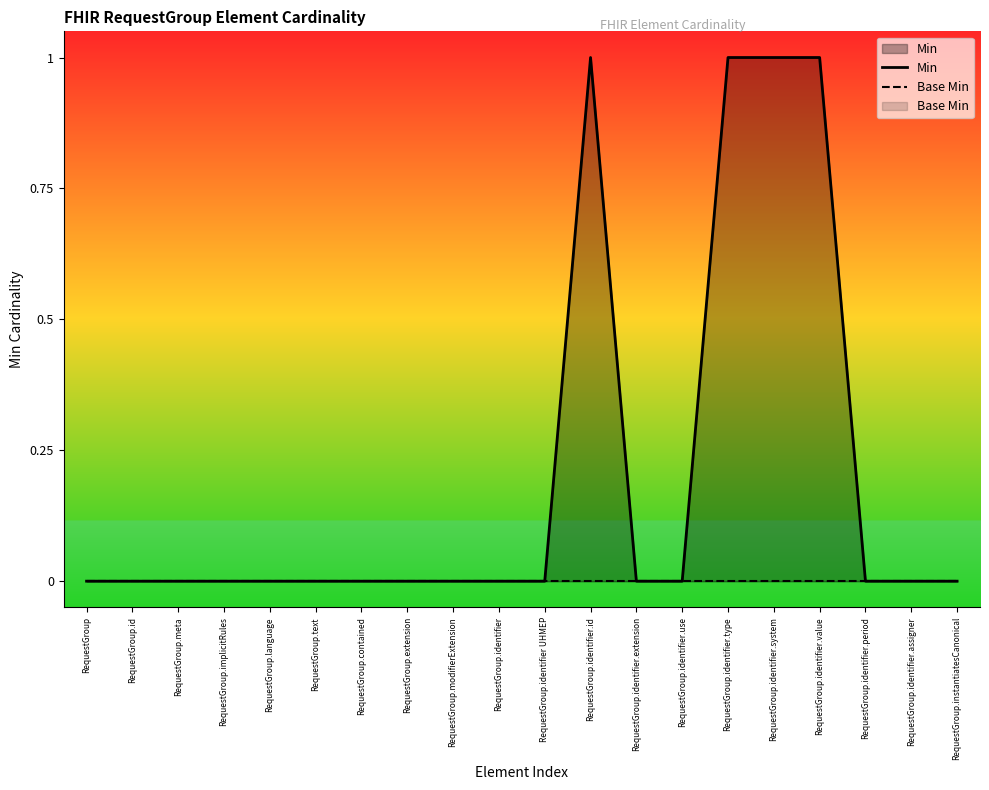

At which category is the sum across all series the highest?

RequestGroup.identifier.id